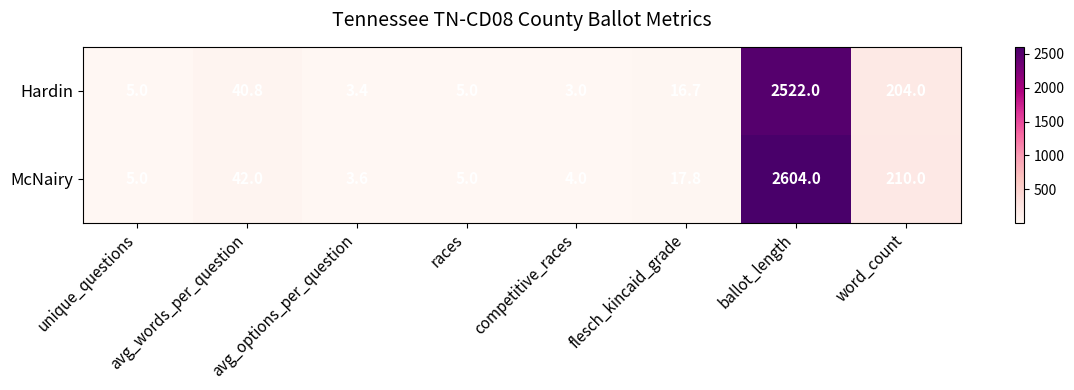

What is the minimum value shown in the chart?

3.0